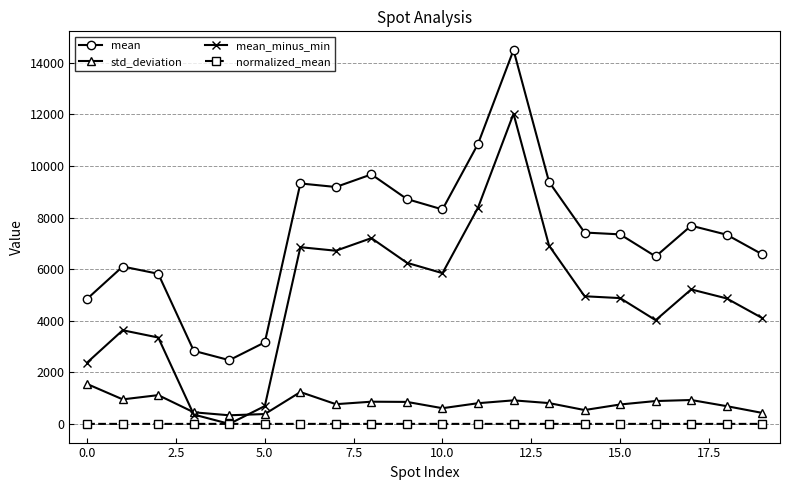

Which series has the largest total across all categories?

mean